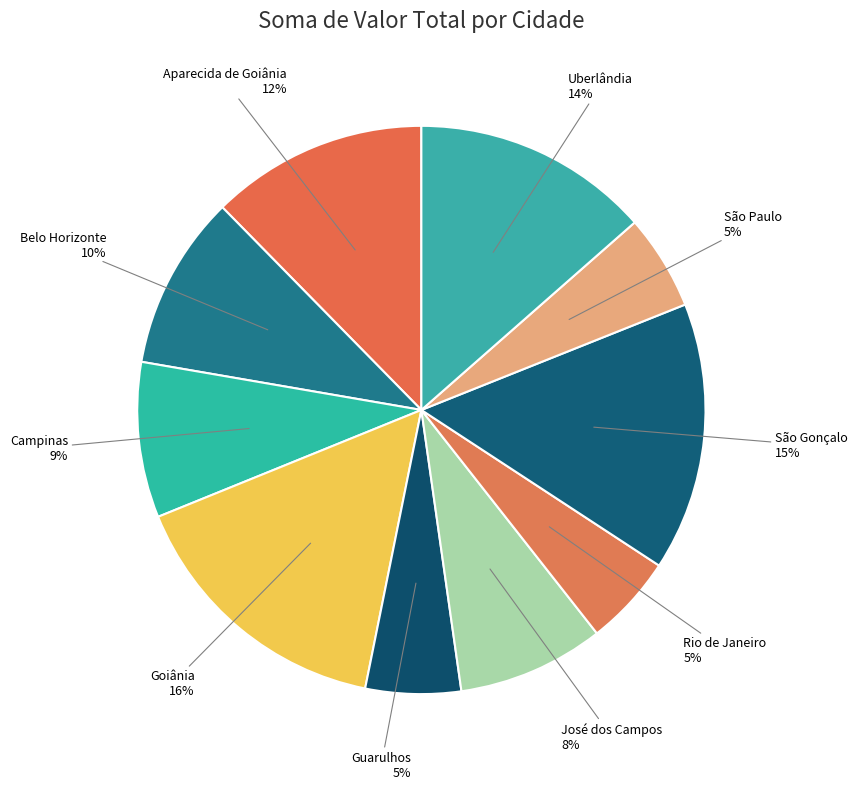

Is there any slice that represents more than half of the pie?

No